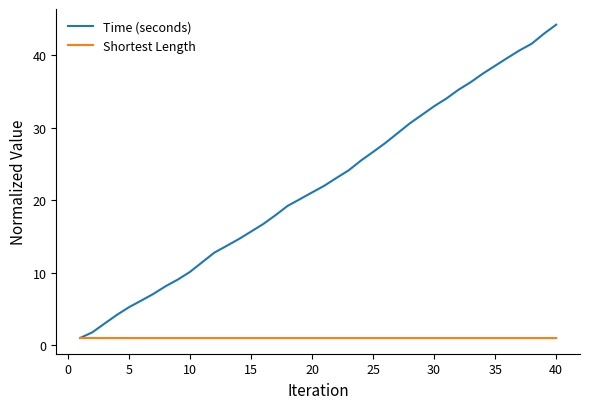

Which series has the largest range (max minus min)?

Time (seconds)